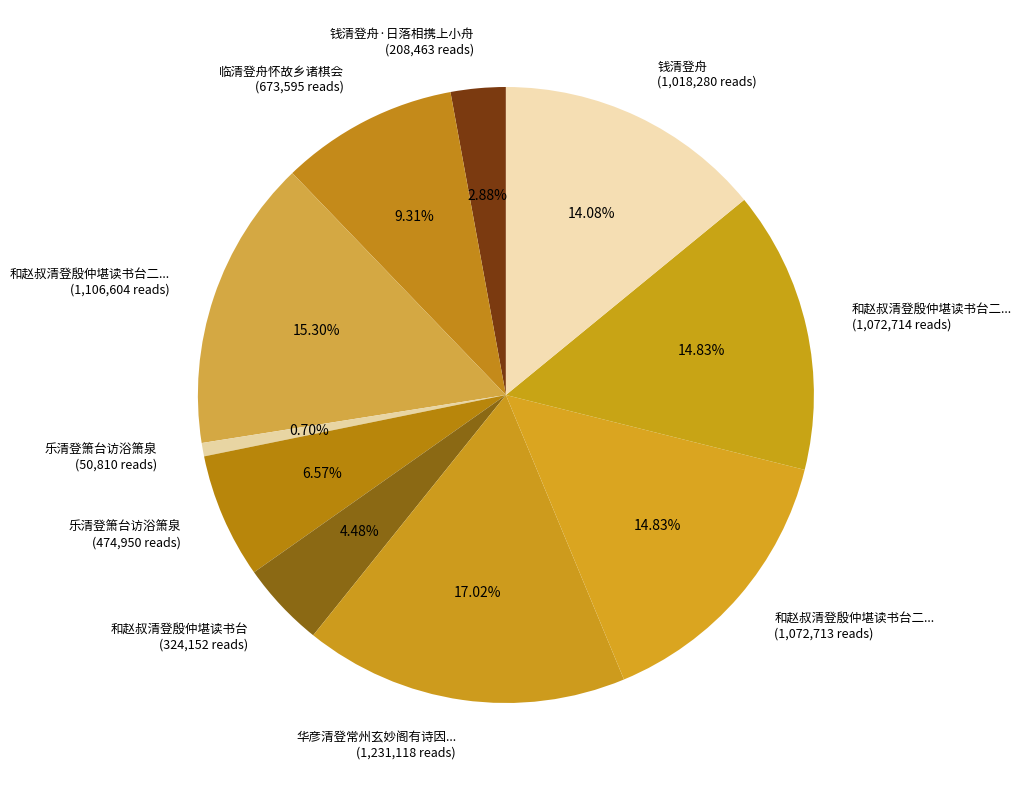

Does any single category account for the majority?

No